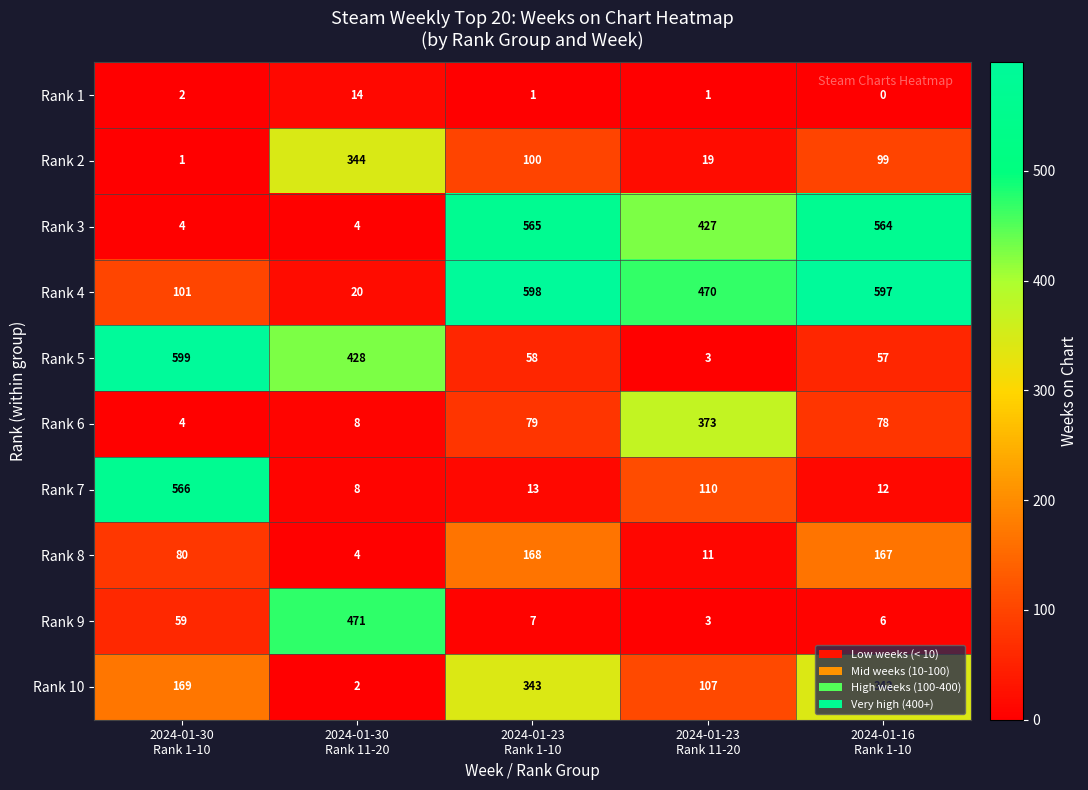

Which series has the largest total across all categories?

Rank 4